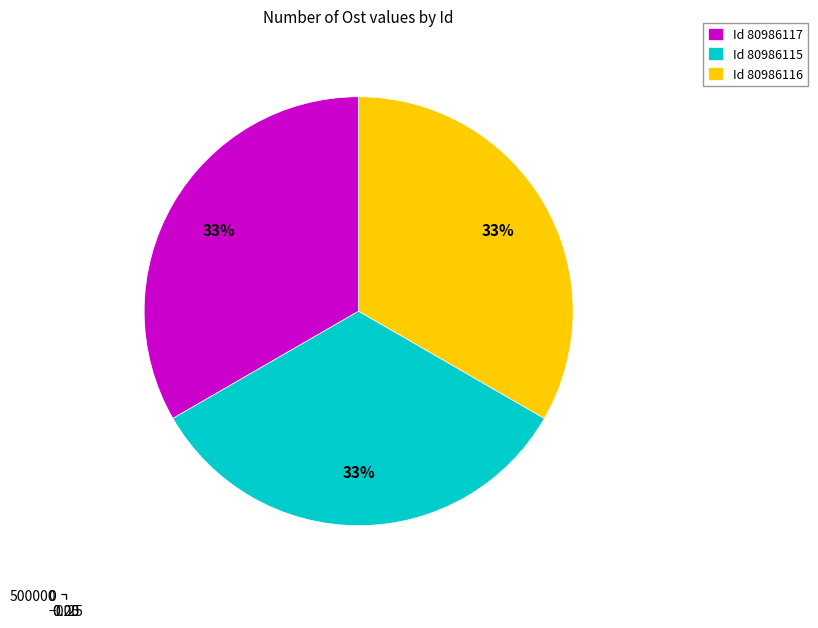

What is the smallest slice in the pie chart?

80986116